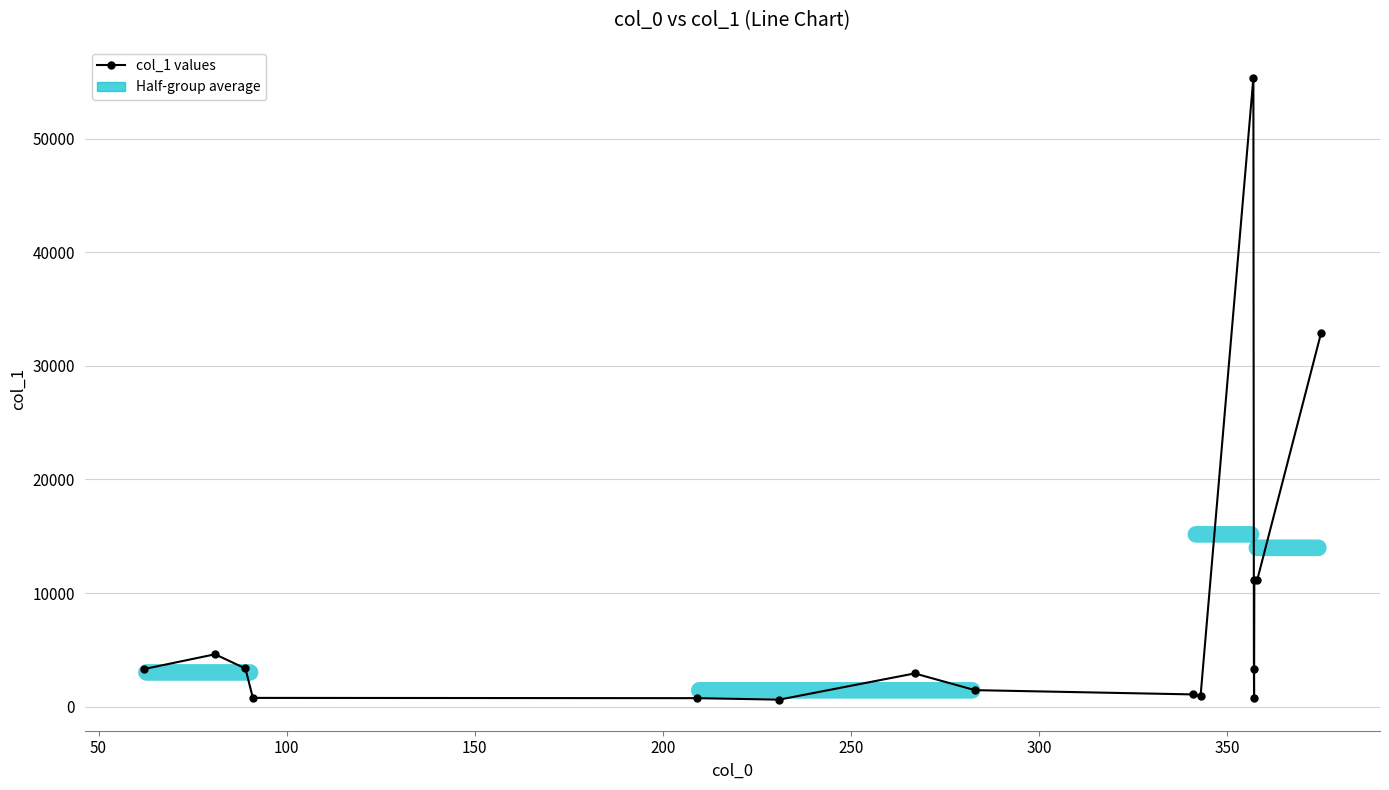

How many lines are shown in the chart?

1